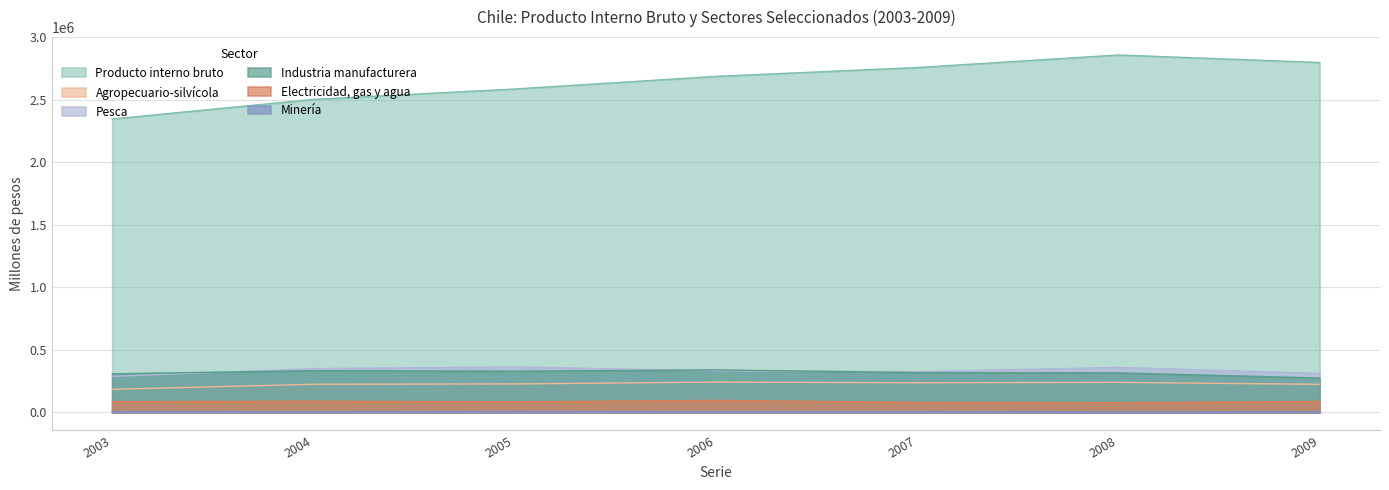

What is the value of the Electricidad, gas y agua point at the 2nd from the left?

90051